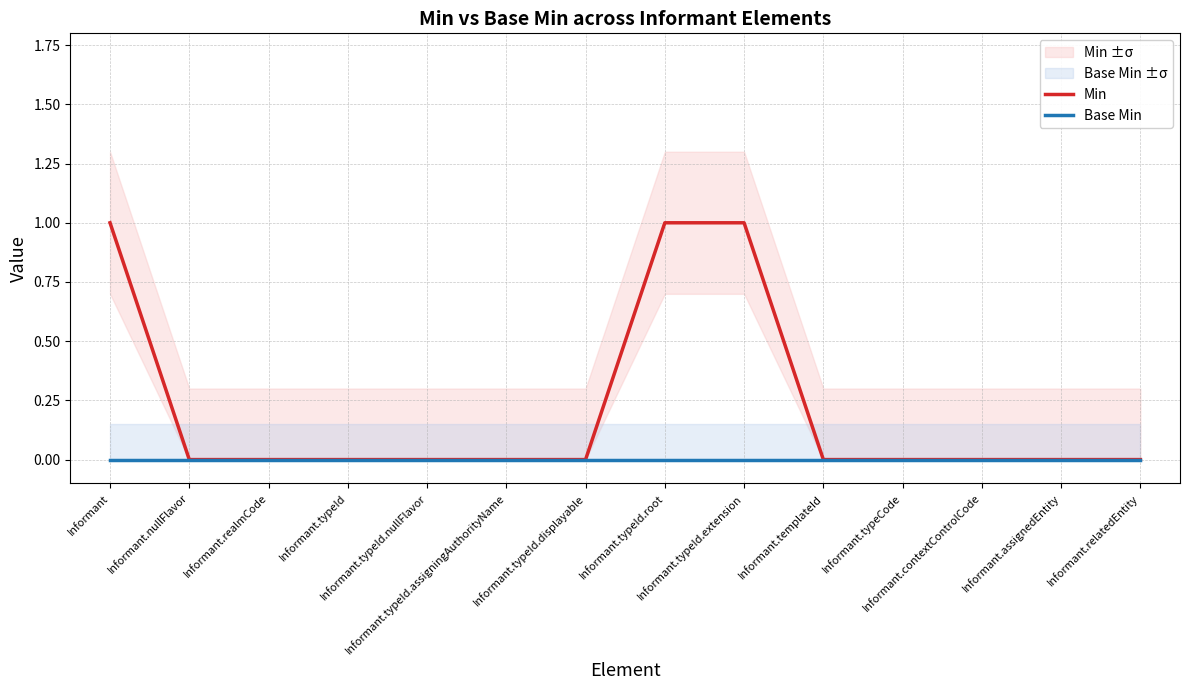

Between Informant.realmCode and Informant.typeId.extension, which is larger?

Informant.typeId.extension